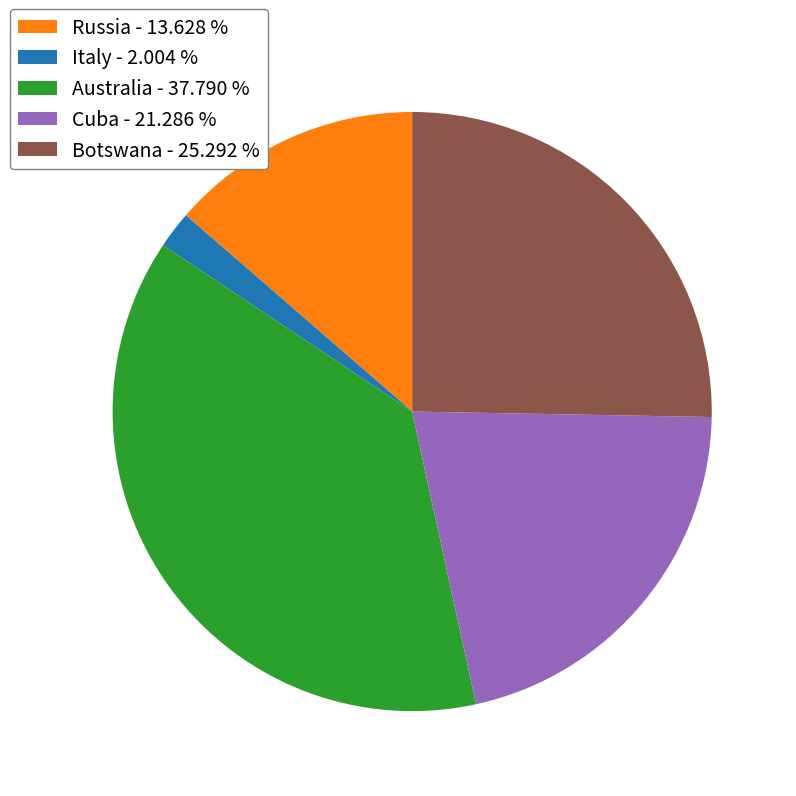

Count the number of slices in the pie.

5